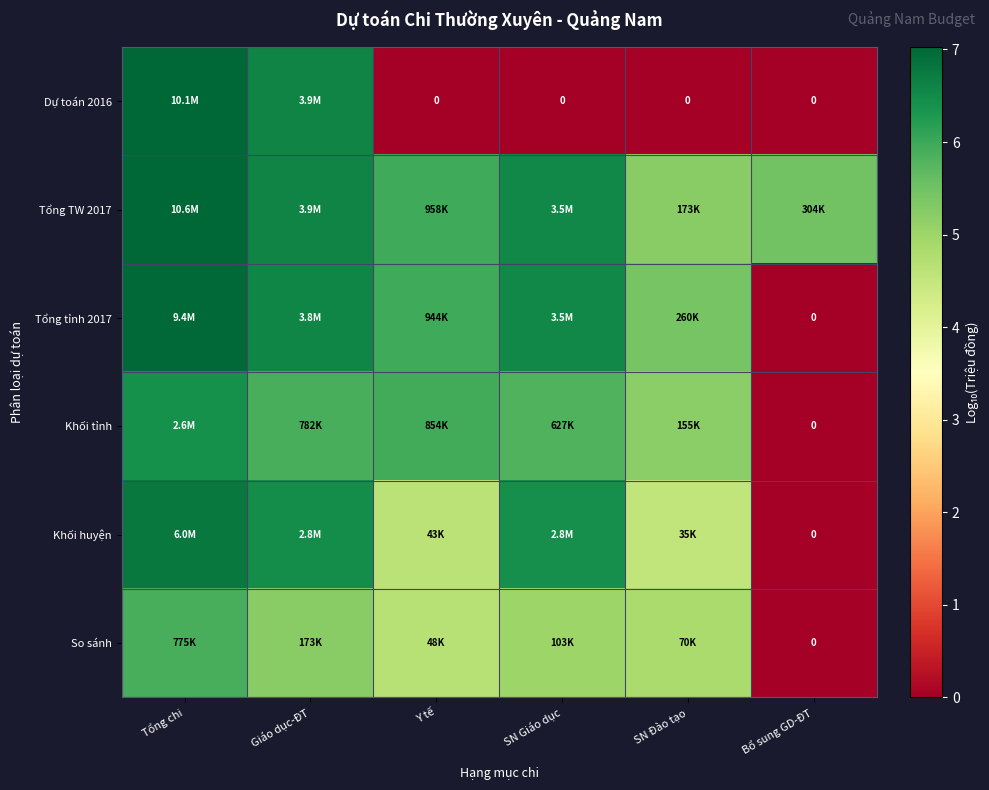

How many values in the Khối tỉnh series exceed 5?

5